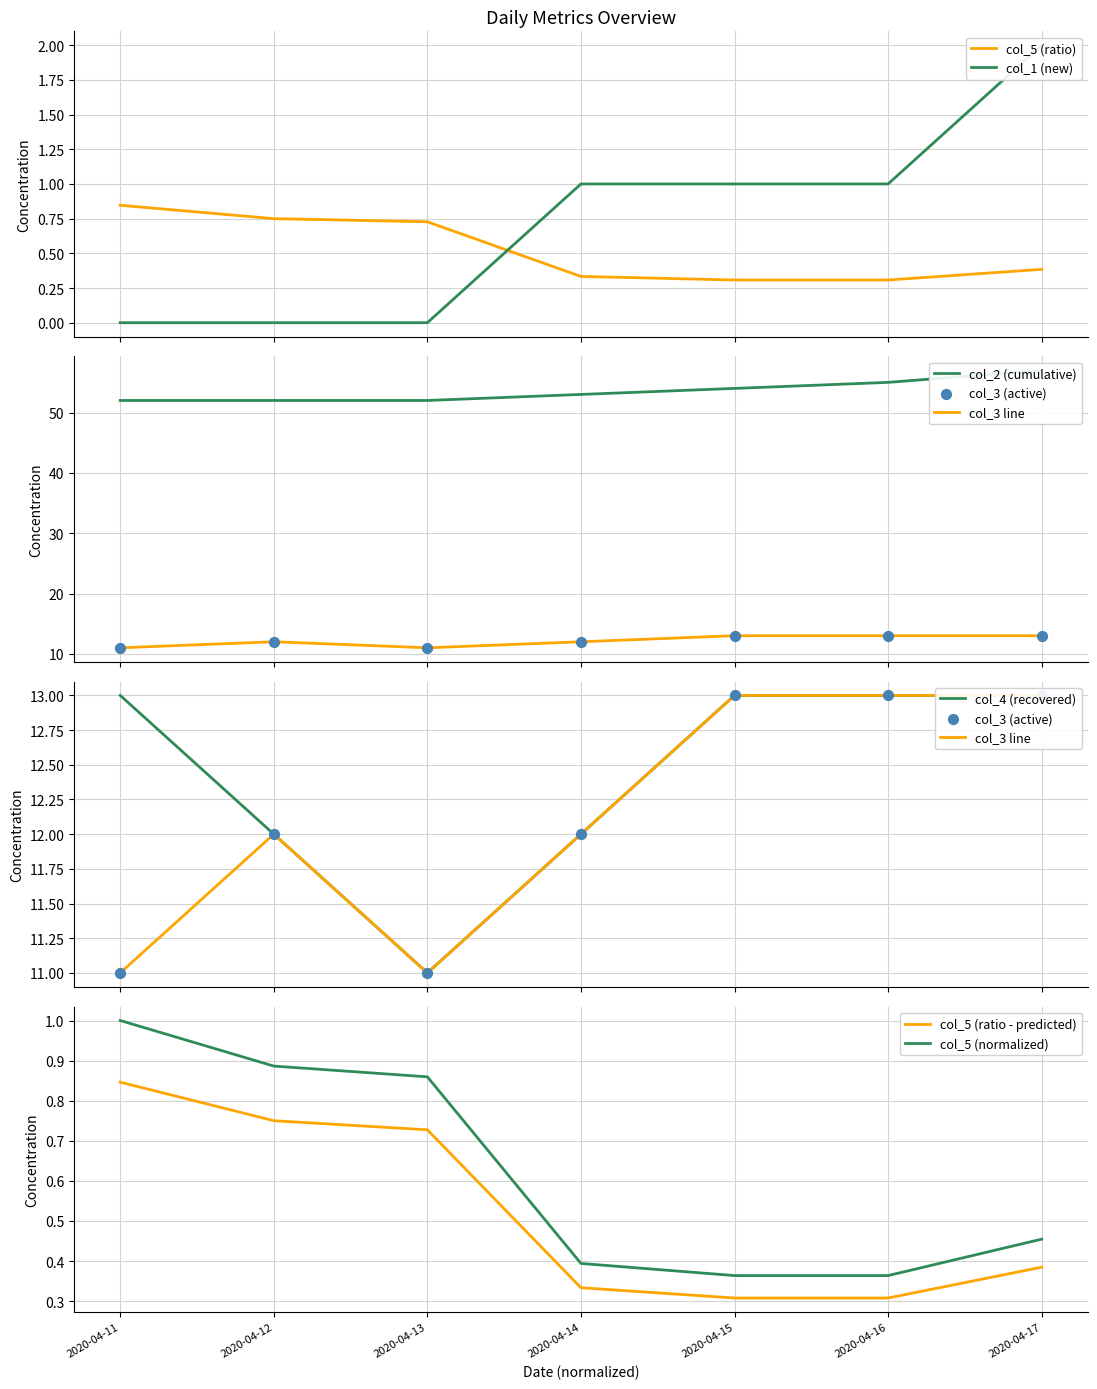

Which series reaches the maximum Y coordinate?

col_2